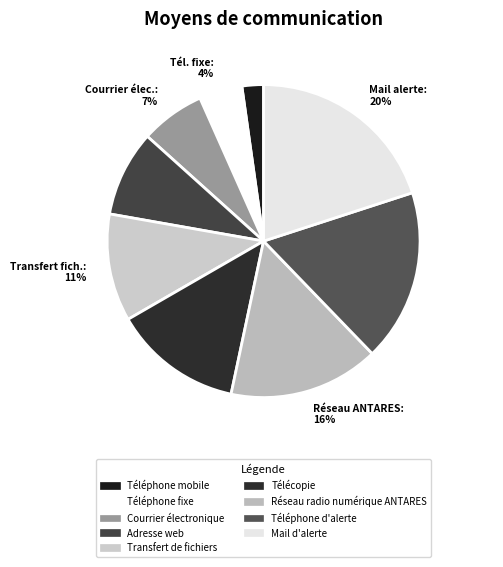

How many slices are in this pie chart?

9